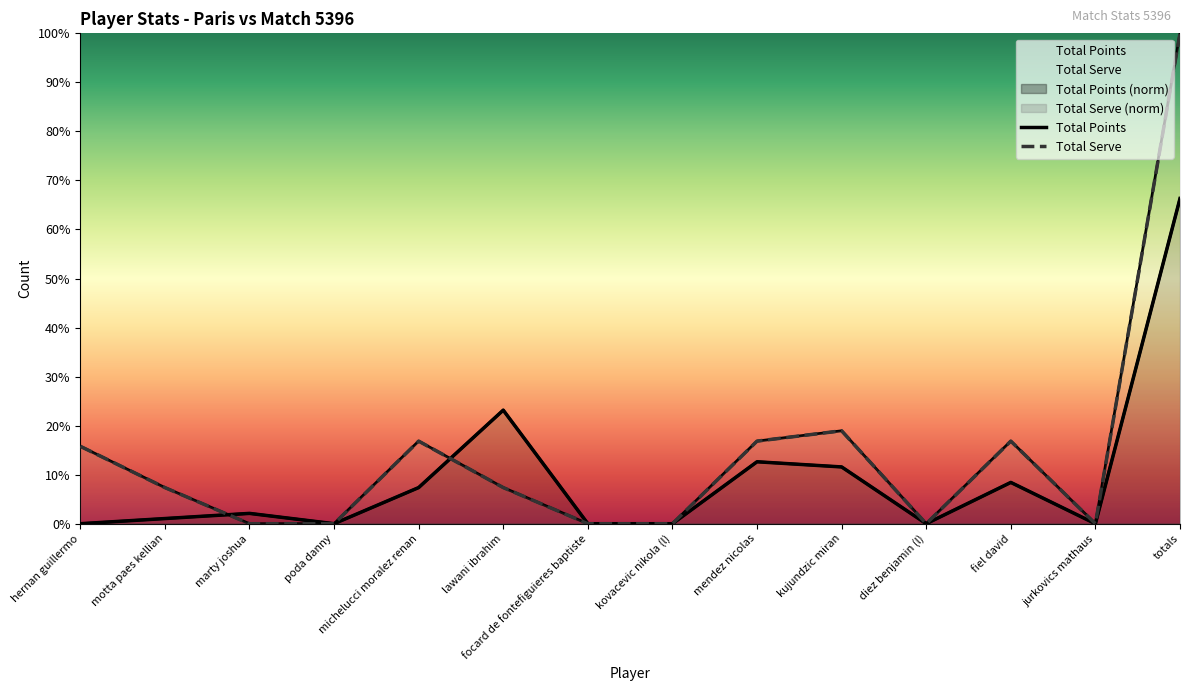

At which category is the sum across all series the highest?

totals